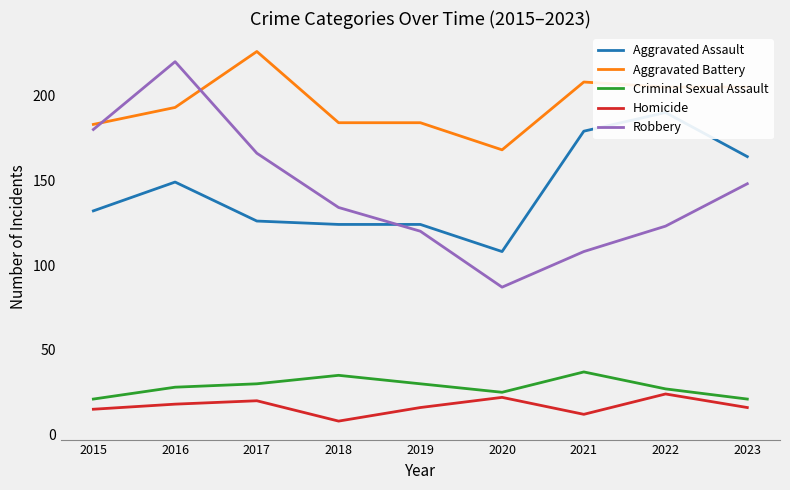

What is the value of the Robbery point at the 2nd from the left?

220